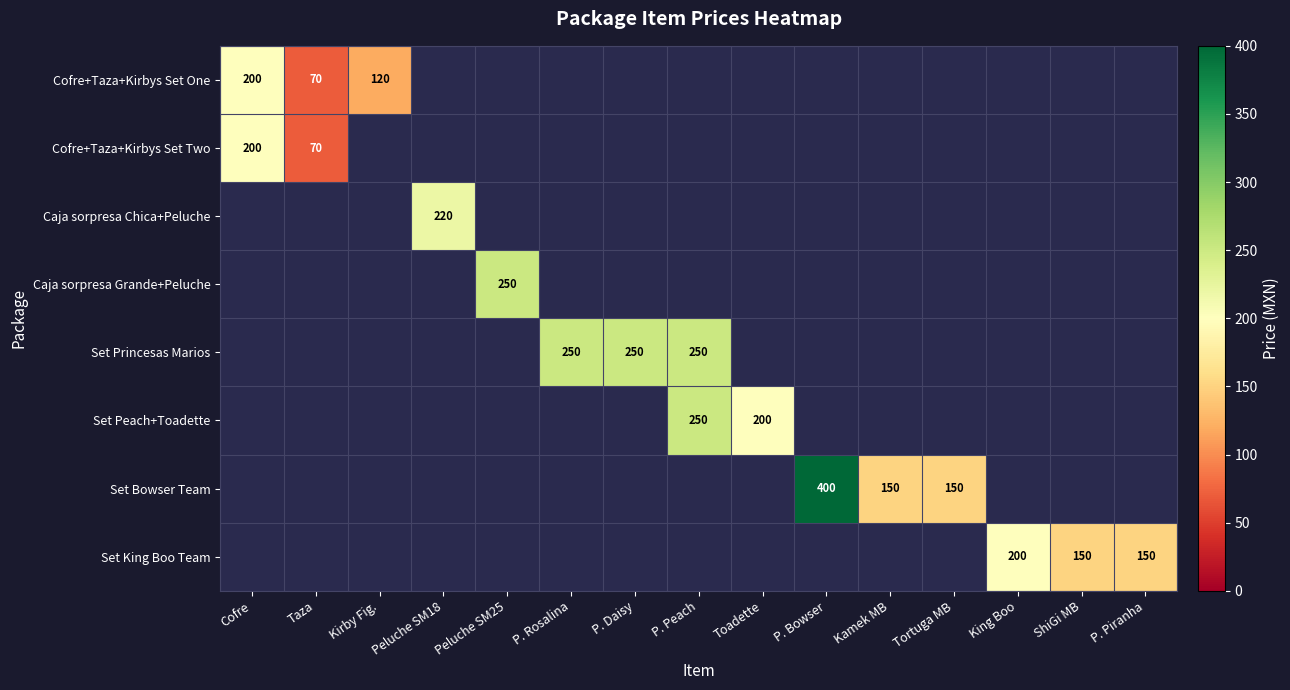

Is it true that Cofre+Taza+Kirbys Set One equals 288 at Cofre?

False